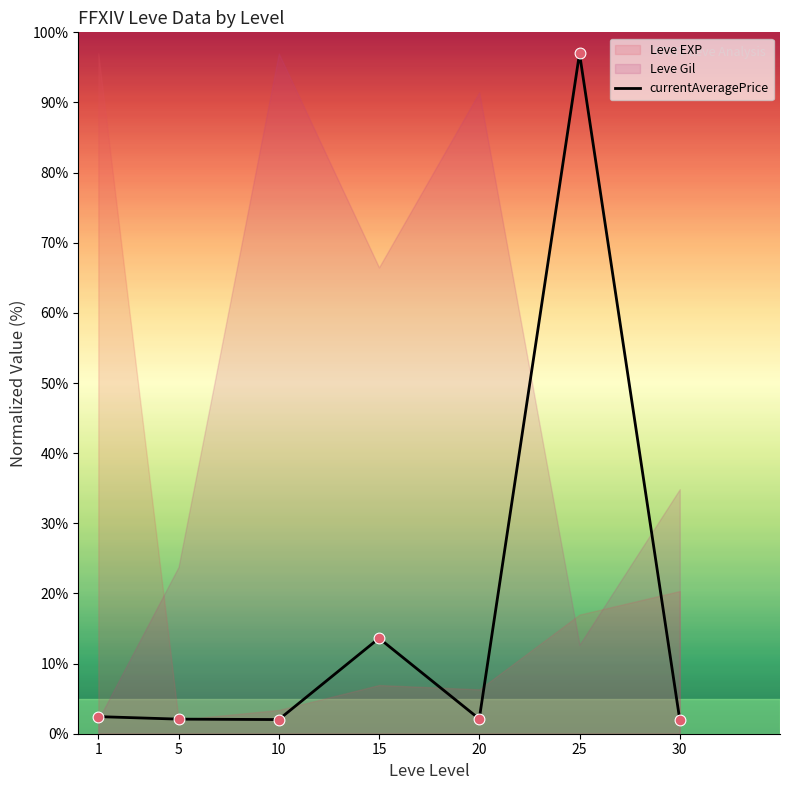

Between 30 and 15, which is larger?

15